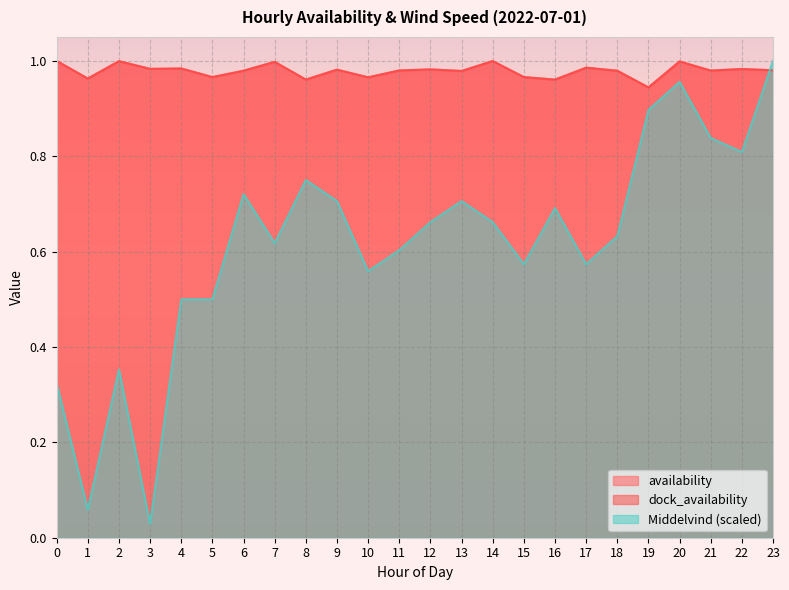

List the labels in order of Middelvind value, largest first.

23, 20, 19, 21, 22, 8, 6, 9, 13, 16, 12, 14, 18, 7, 11, 15, 17, 10, 4, 5, 2, 0, 1, 3